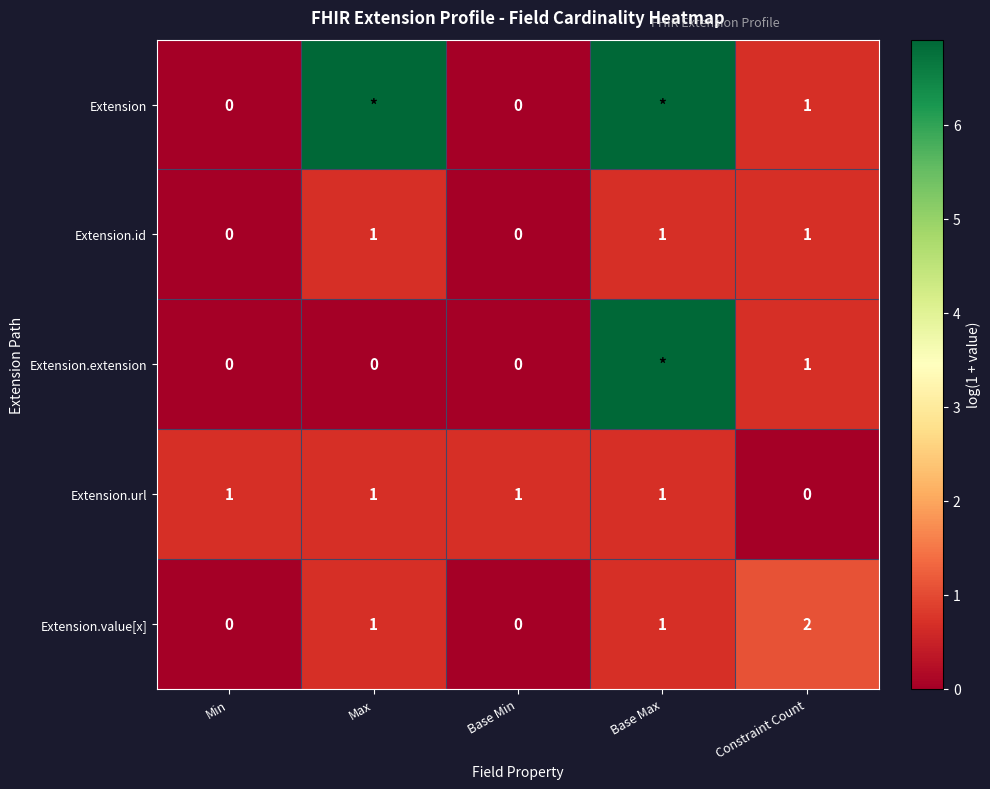

How many values in the Extension.id series are below 1?

2